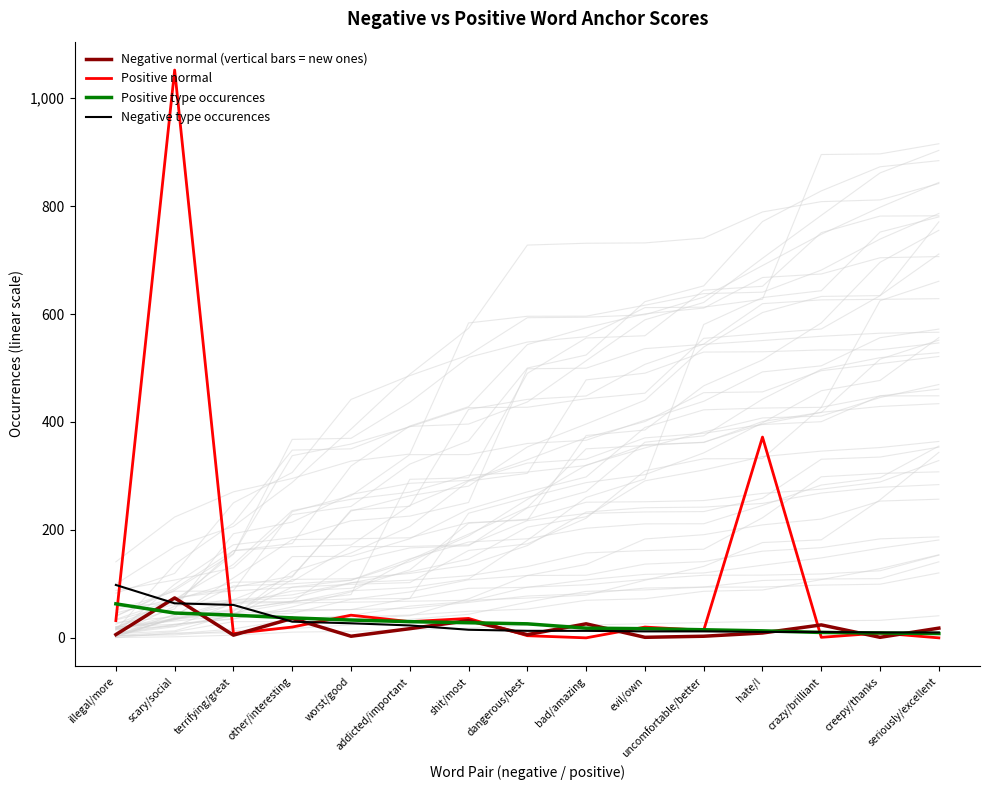

At how many categories does at least one series exceed 275?

2